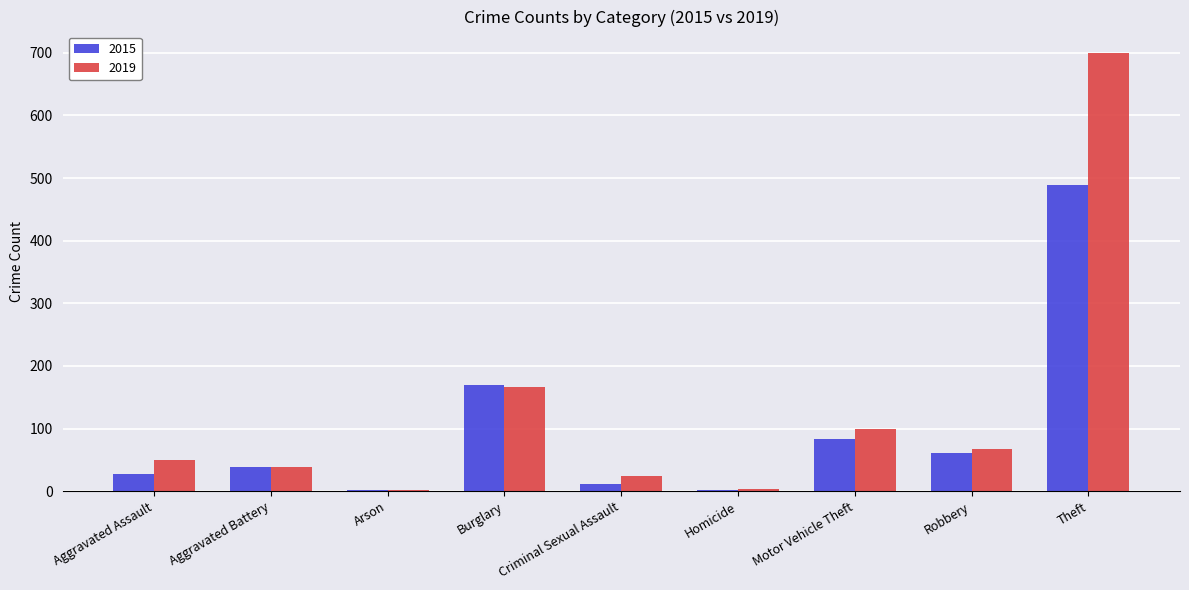

What is the sum of all 2019 values?

1152